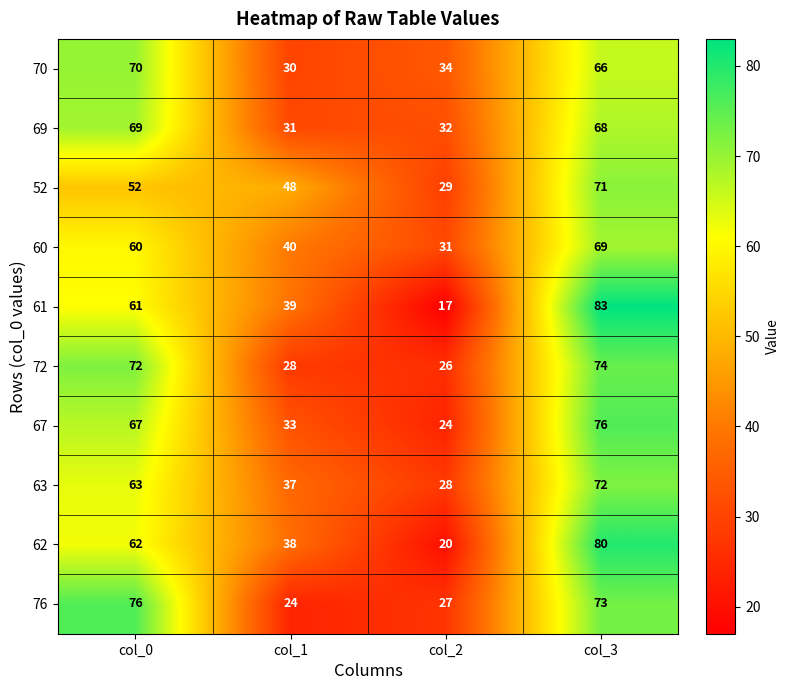

What is the total value across all series at col_3?

732